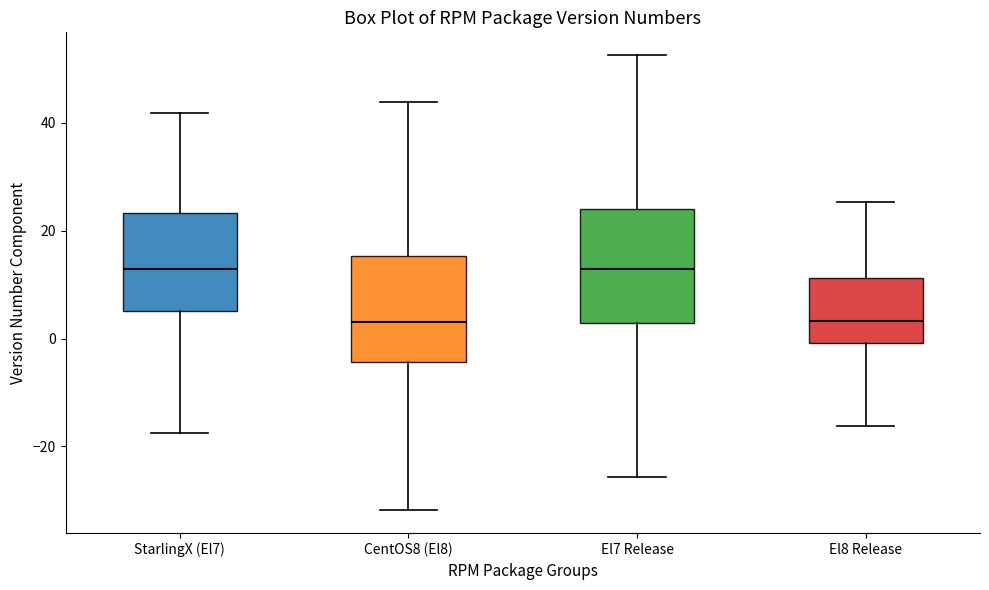

Reading left to right, read every box against the y-axis: the position of its median line, the range the box covers, and the ends of its whiskers. The values are not printed on the chart, so give them approximately, as read against the axis.

StarlingX (El7): median 12, box 6 to 24, whiskers -18 to 42
CentOS8 (El8): median 4, box -4 to 16, whiskers -32 to 44
El7 Release: median 14, box 2 to 24, whiskers -26 to 52
El8 Release: median 4, box 0 to 12, whiskers -16 to 26